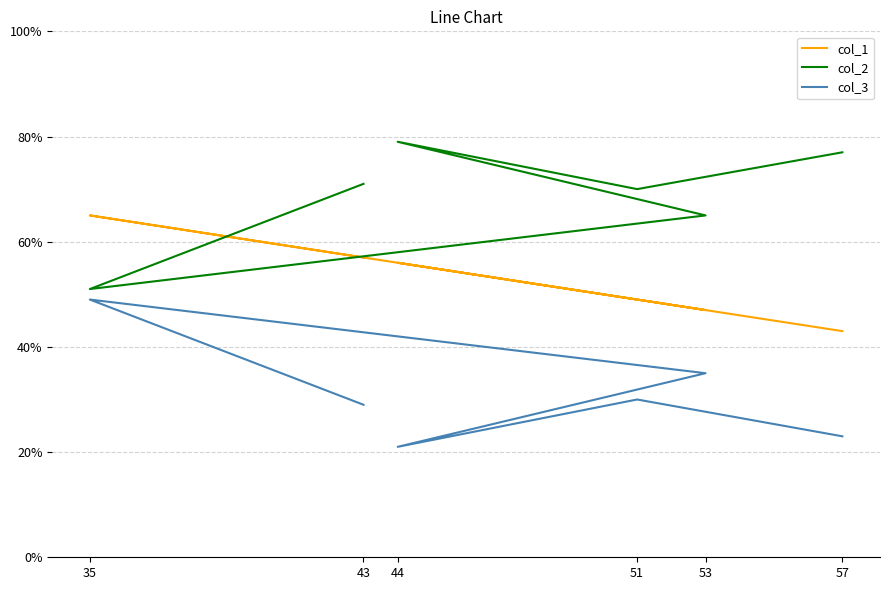

Reading left to right, what are all the values shown in this chart?

col_1: 57	65	47	56	49	43
col_2: 71	51	65	79	70	77
col_3: 29	49	35	21	30	23